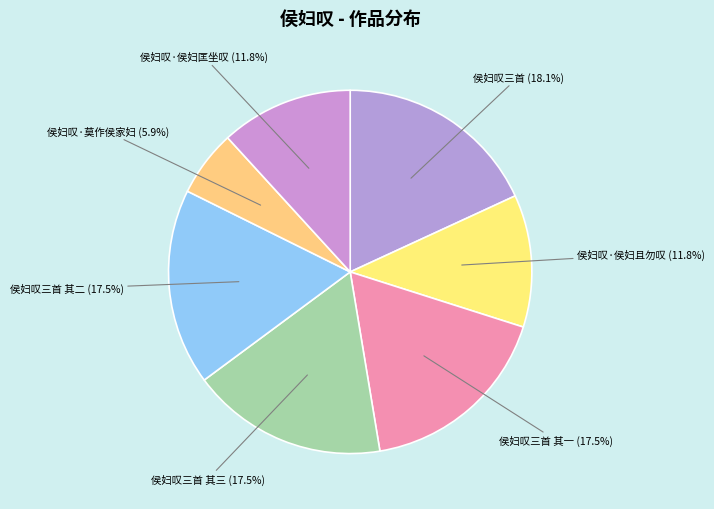

How many slices are in this pie chart?

7